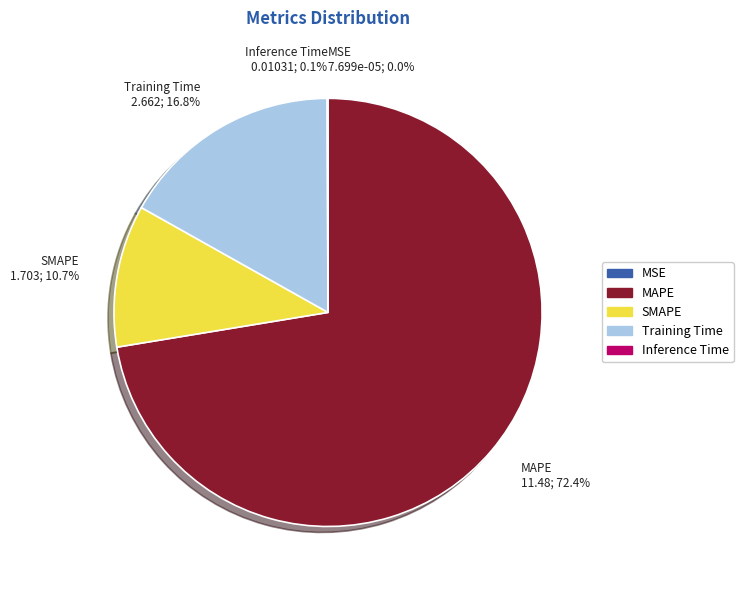

Which slice represents more than half of the pie?

MAPE